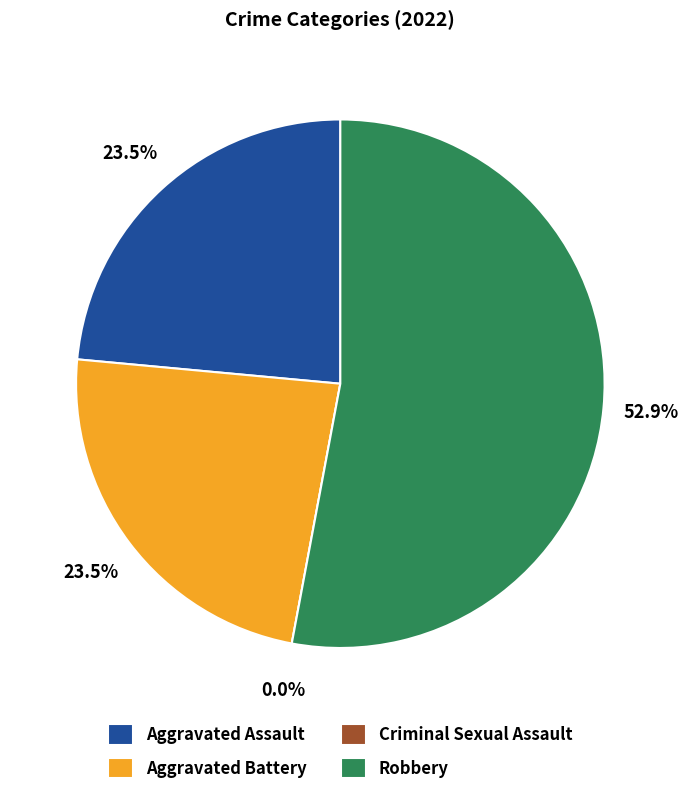

Between Criminal Sexual Assault and Aggravated Assault, which is larger?

Aggravated Assault